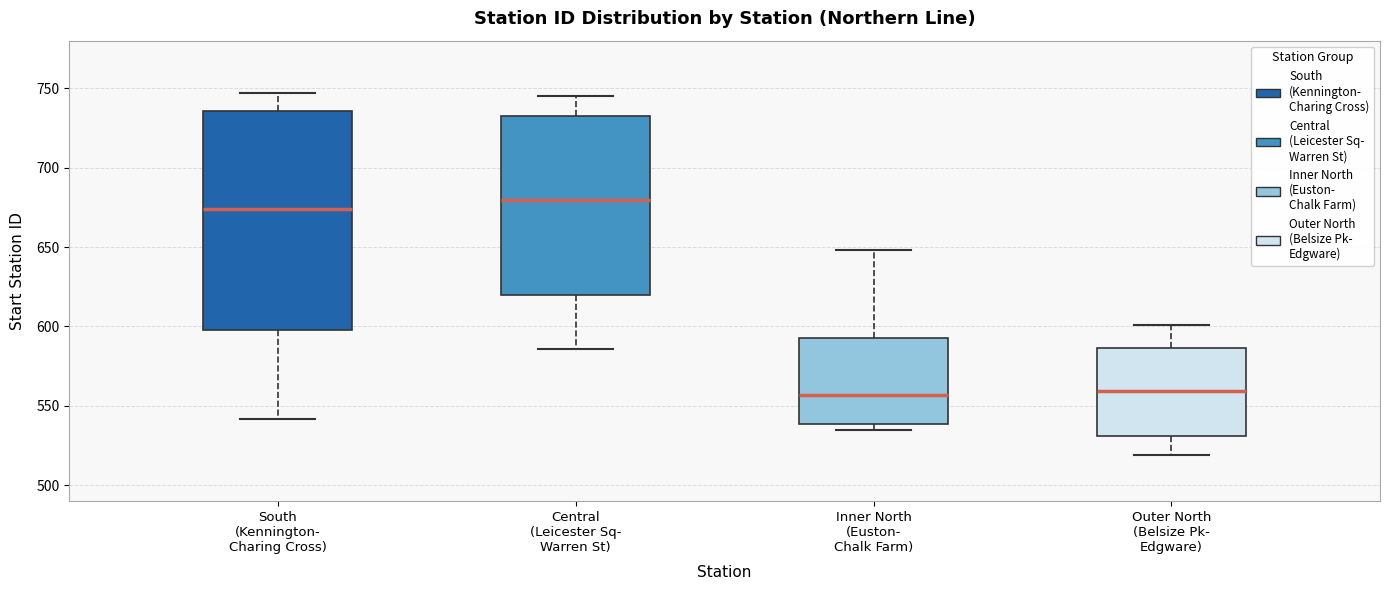

Where is the upper edge of the box for South (Kennington- Charing Cross) on the y-axis? The values are not printed on the chart, so give them approximately, as read against the axis.

735